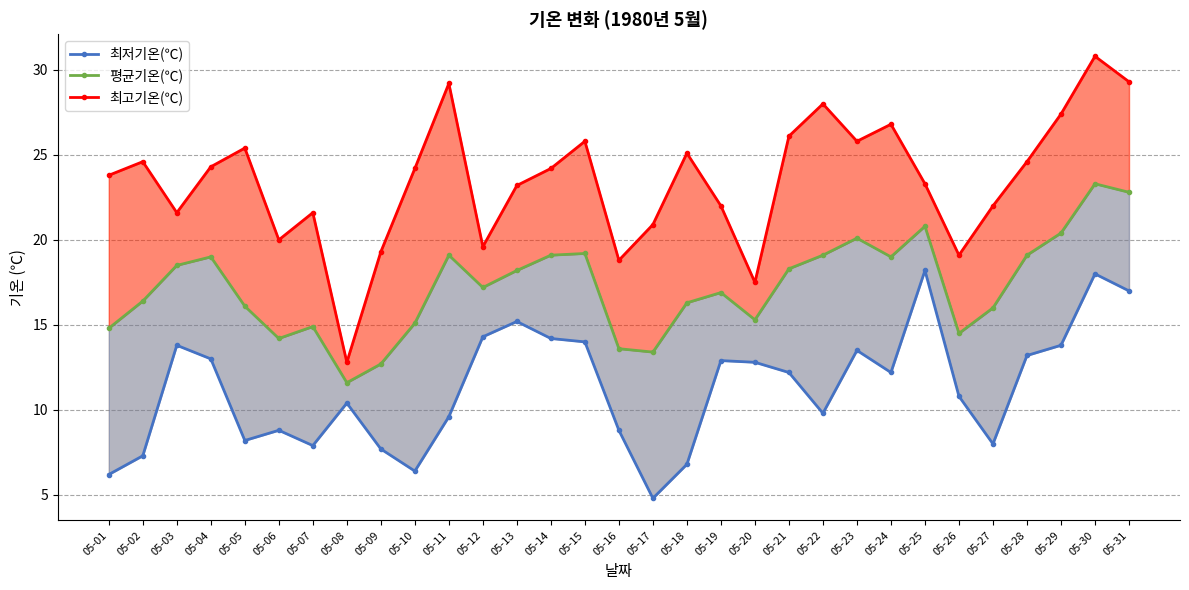

What is the difference between the maximum and minimum values in the 최고기온(℃) series?

18.0